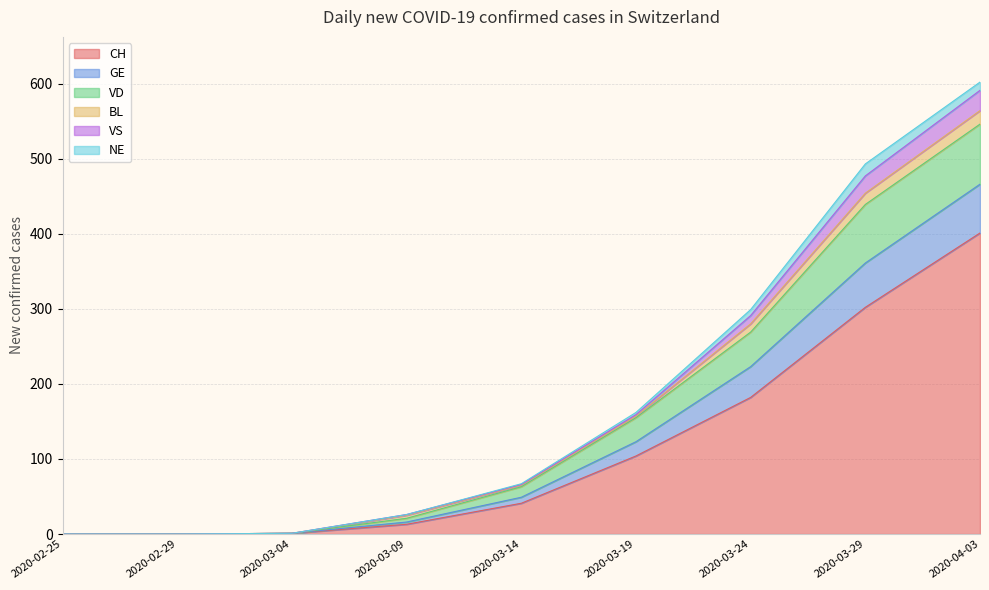

What is the difference between the maximum and minimum values in the CH series?

401